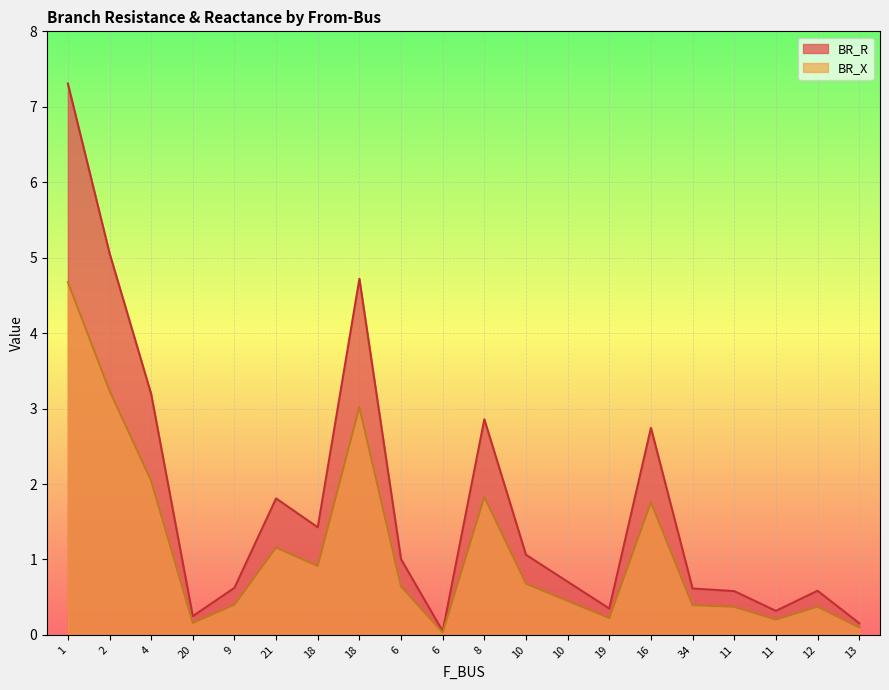

What is the difference between the second highest and second lowest values in the BR_R series?

4.9